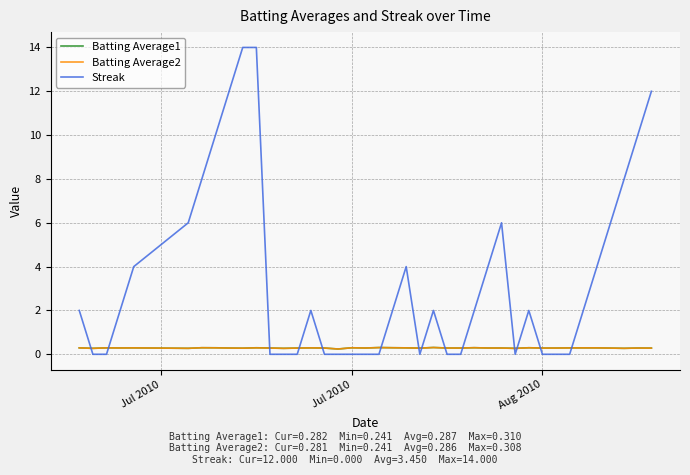

After their last crossing, which series has the higher values: Streak or Batting Average2?

Streak